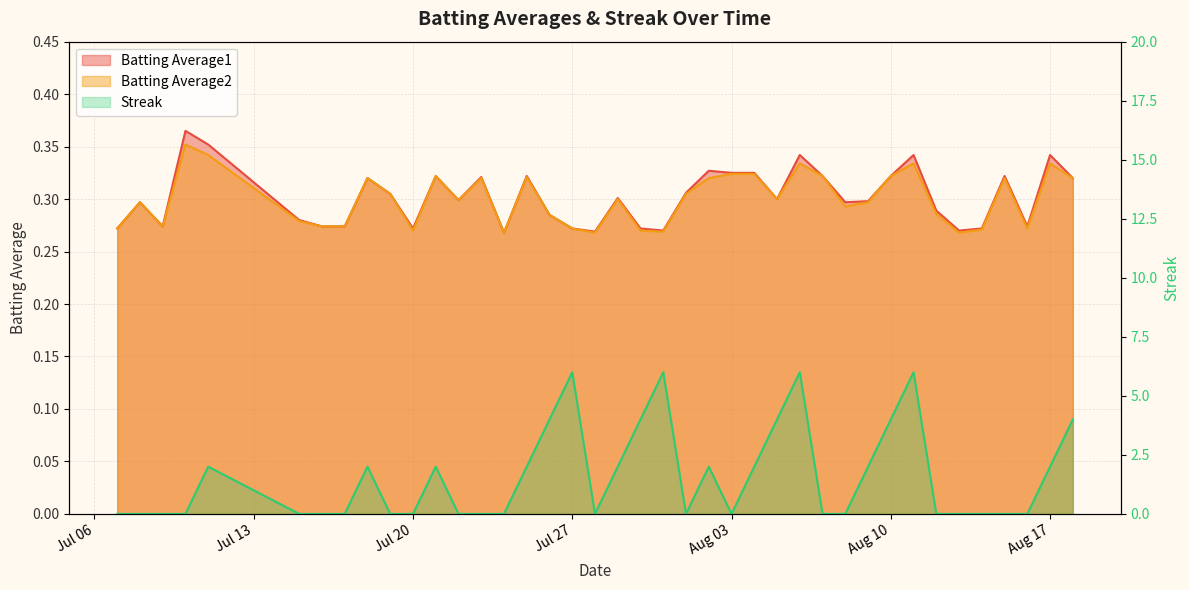

Which series has the largest total across all categories?

Streak